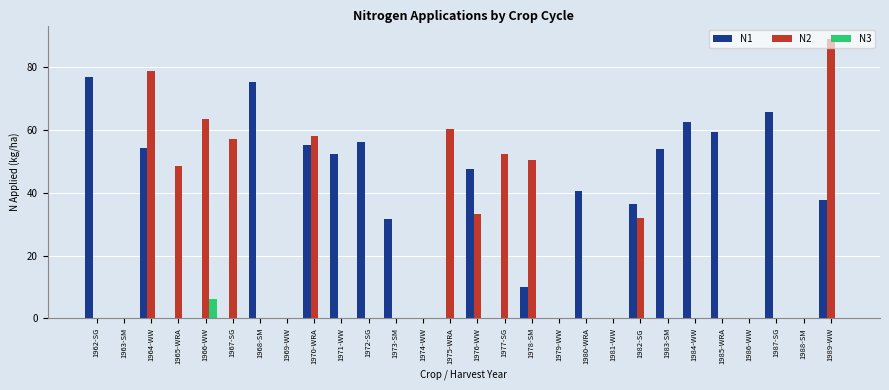

The N1 series shows 54.1 at 1983-SM. True or false?

True